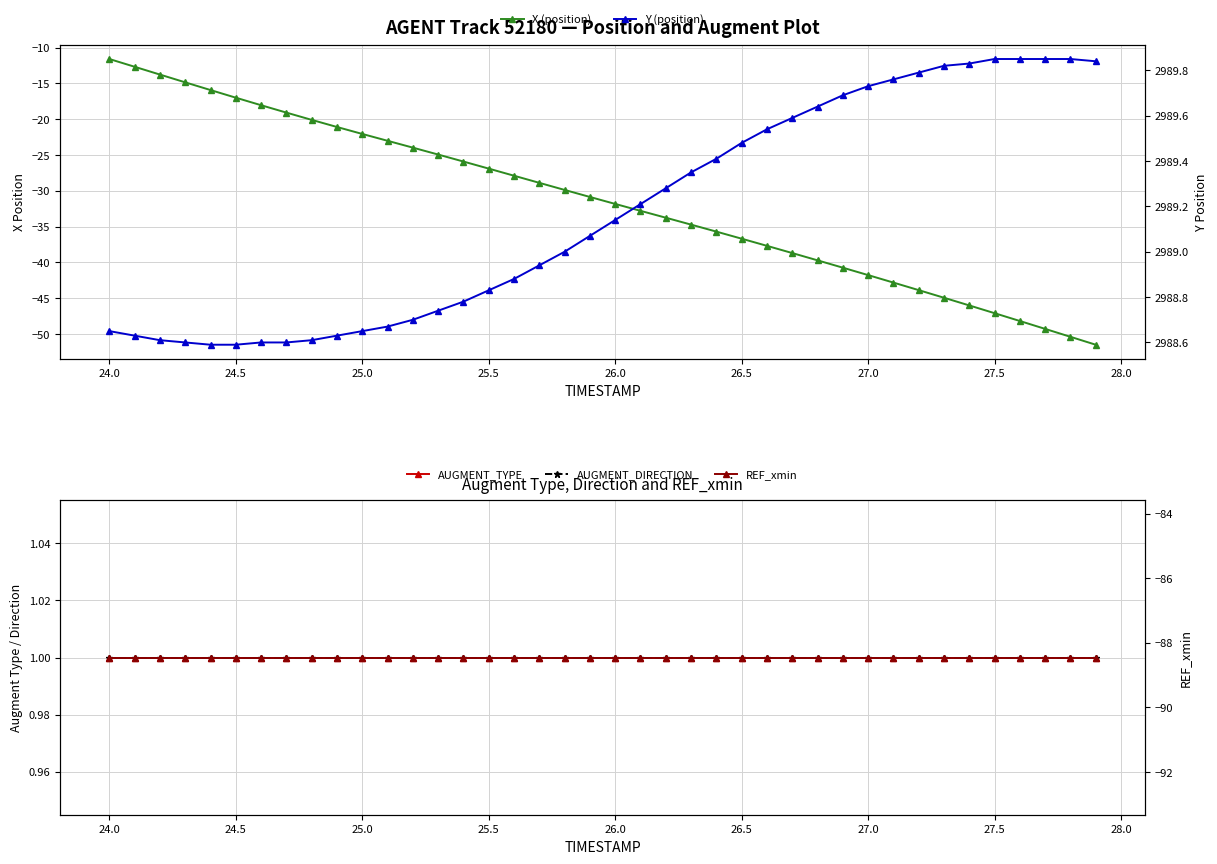

True or false: X (position) and AUGMENT_DIRECTION cross at least once.

False